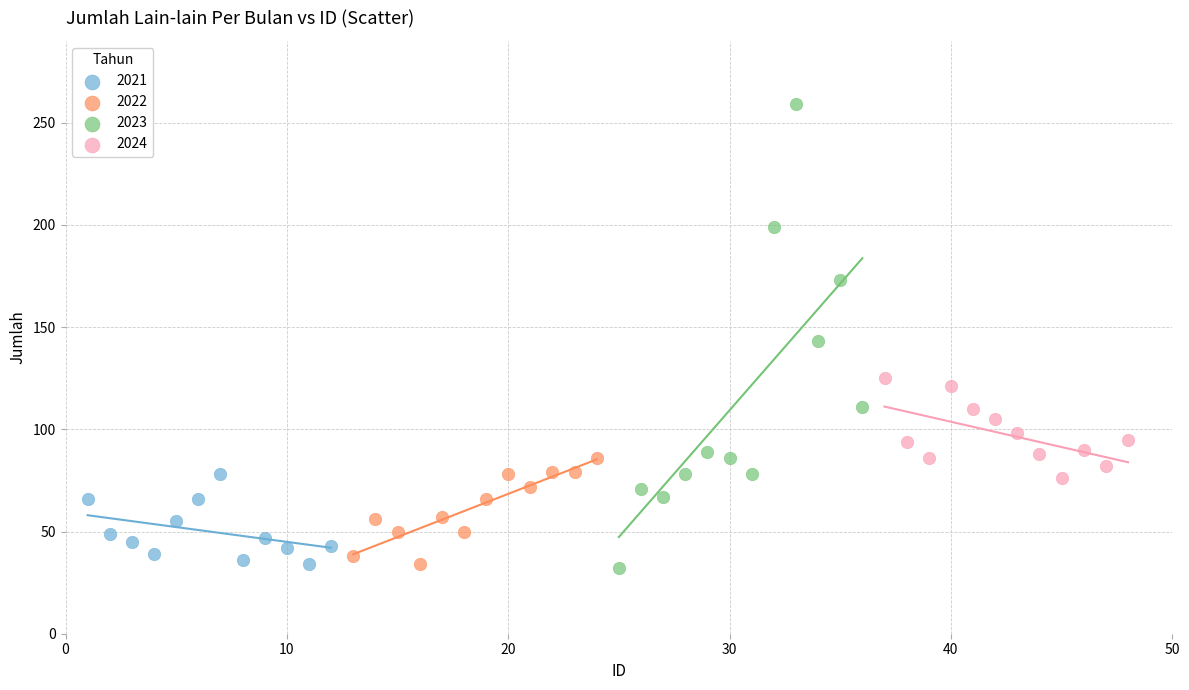

Which series has the widest spread of Y values?

2023